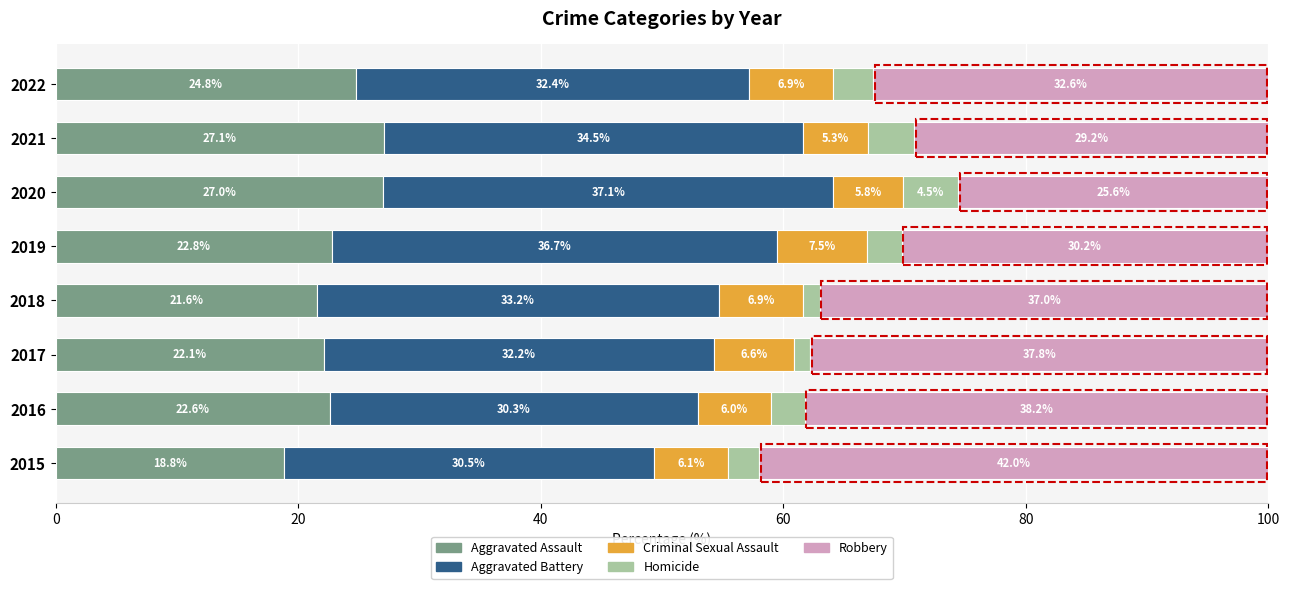

What is the difference between the maximum and minimum values in the Aggravated Assault series?

8.3